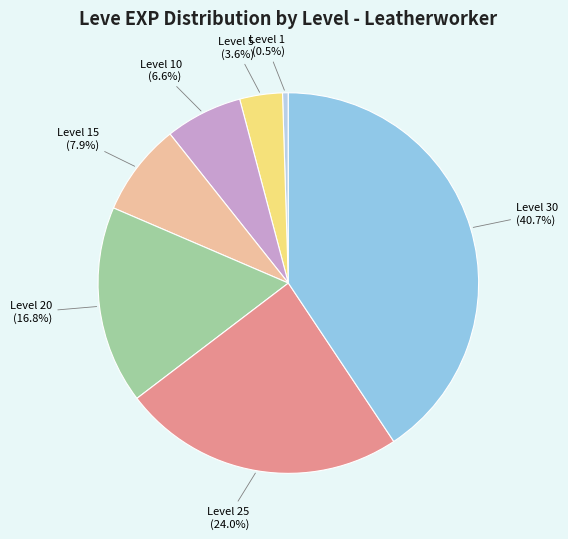

Is there any slice that represents more than half of the pie?

No